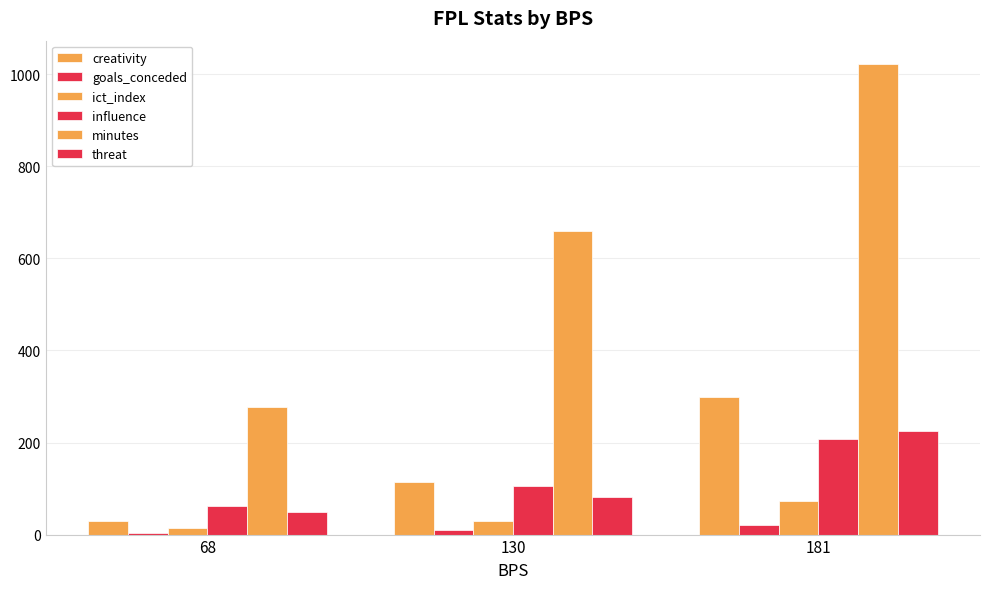

How many values in the minutes series are below 660?

1